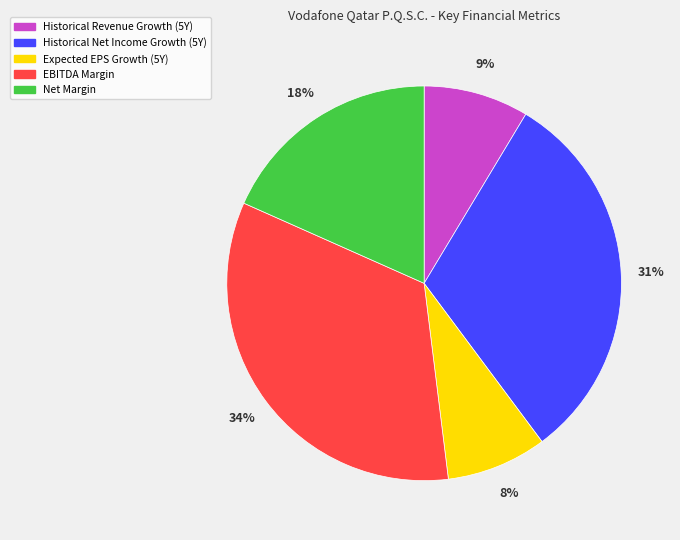

Count the number of slices in the pie.

5